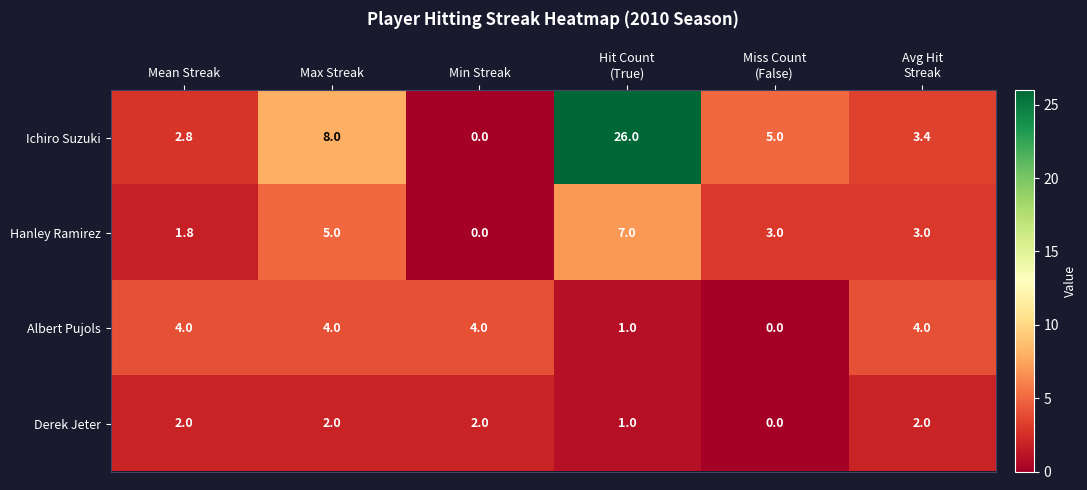

What is the sum of the Ichiro Suzuki values at Min Streak and Mean Streak?

2.8